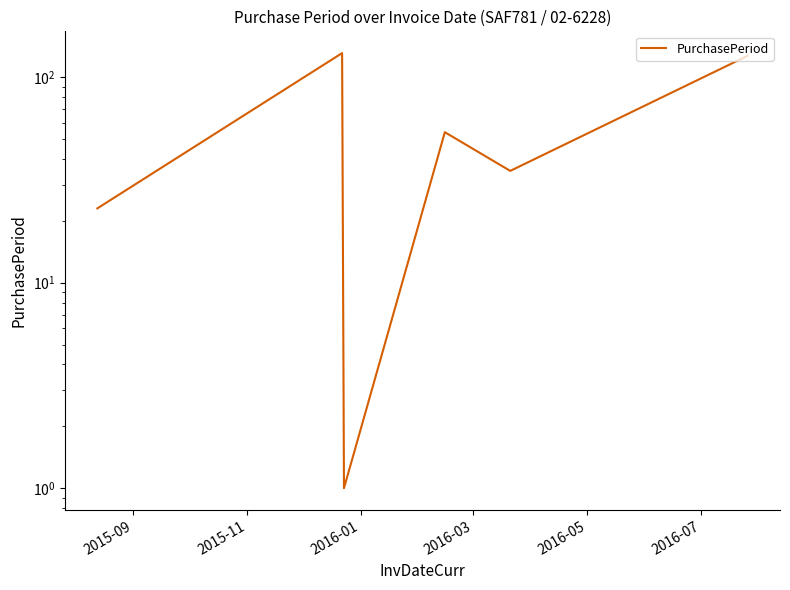

The value at 2016-01 is 1. True or false?

True